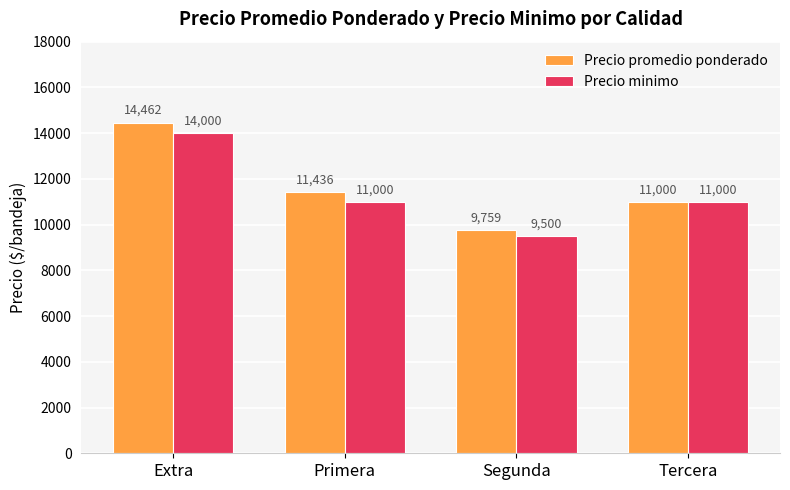

What is the label of the 4th bar from the left?

Tercera